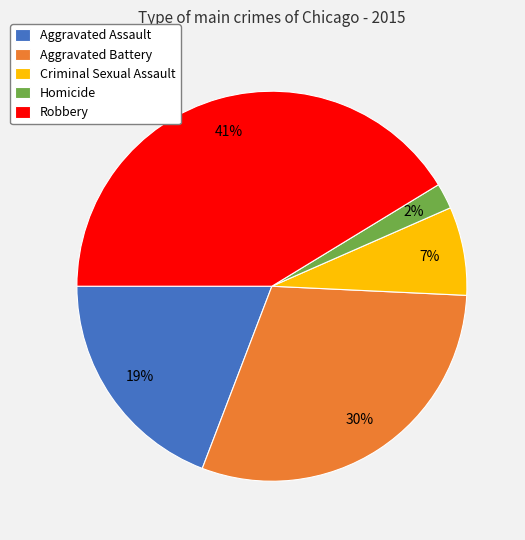

Which category has the biggest portion of the pie?

Robbery